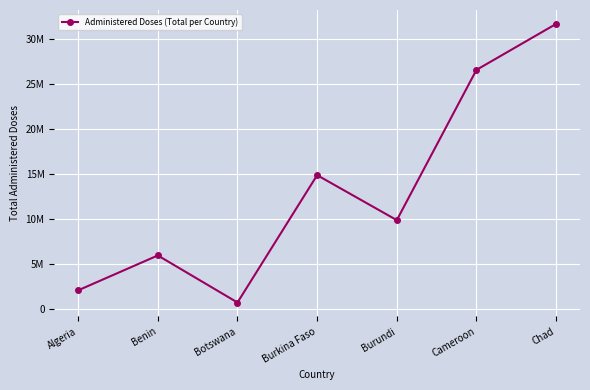

Where is the first local minimum?

Botswana